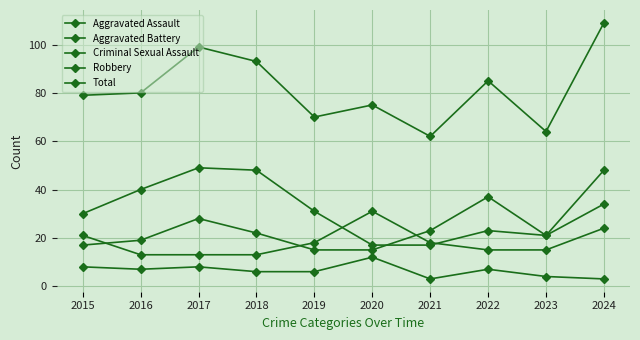

Which series ends up on top after the final intersection of Aggravated Battery and Aggravated Assault?

Aggravated Assault